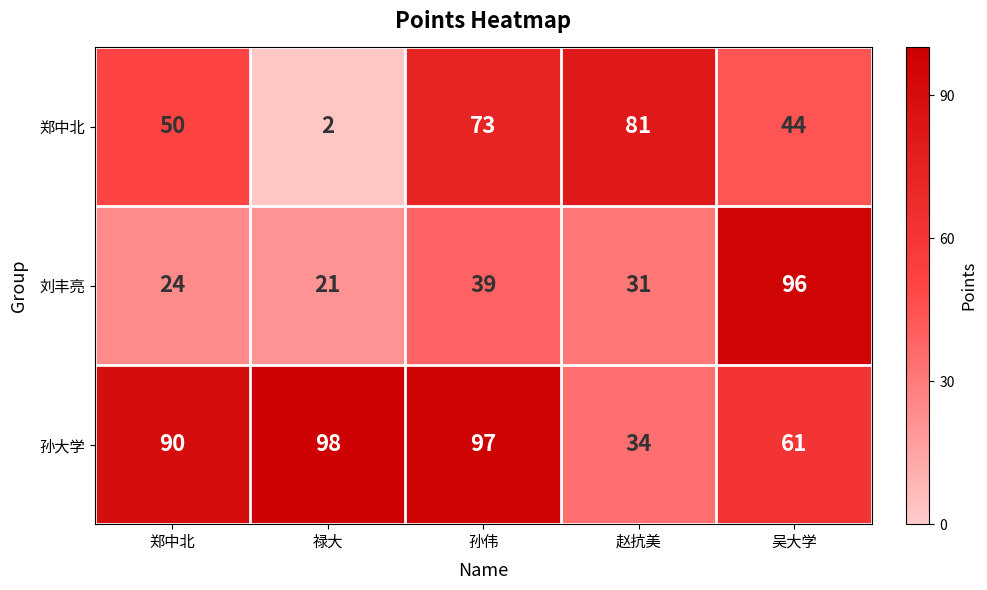

At how many categories does at least one series exceed 26?

5